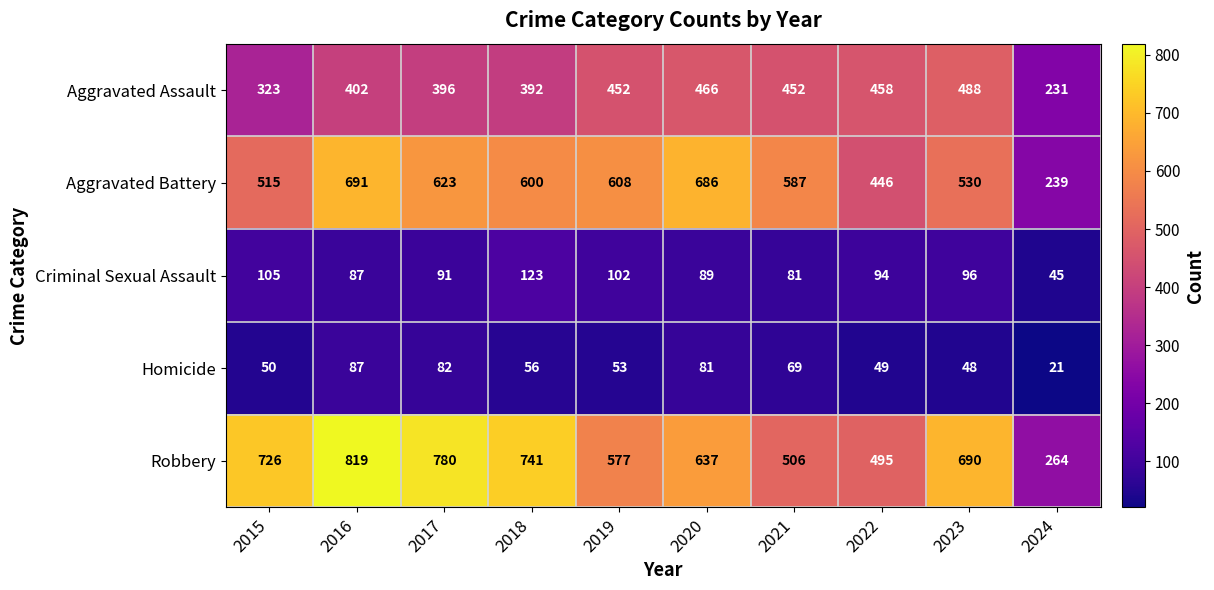

Where does the Robbery series first go above 690?

2015